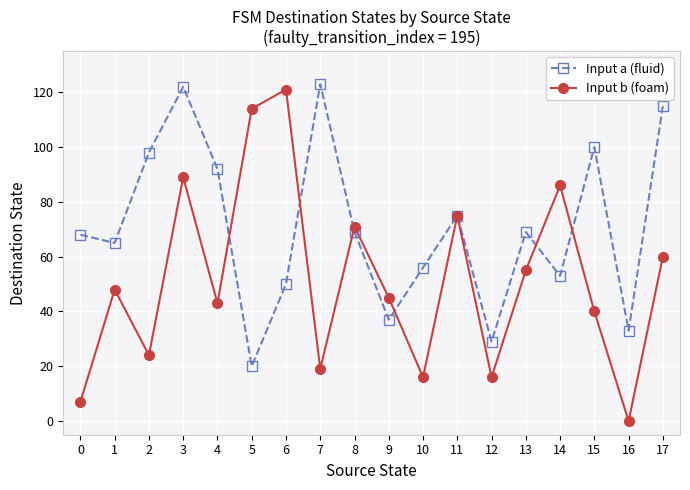

True or false: Input b (foam) and Input a (fluid) intersect in this chart.

True